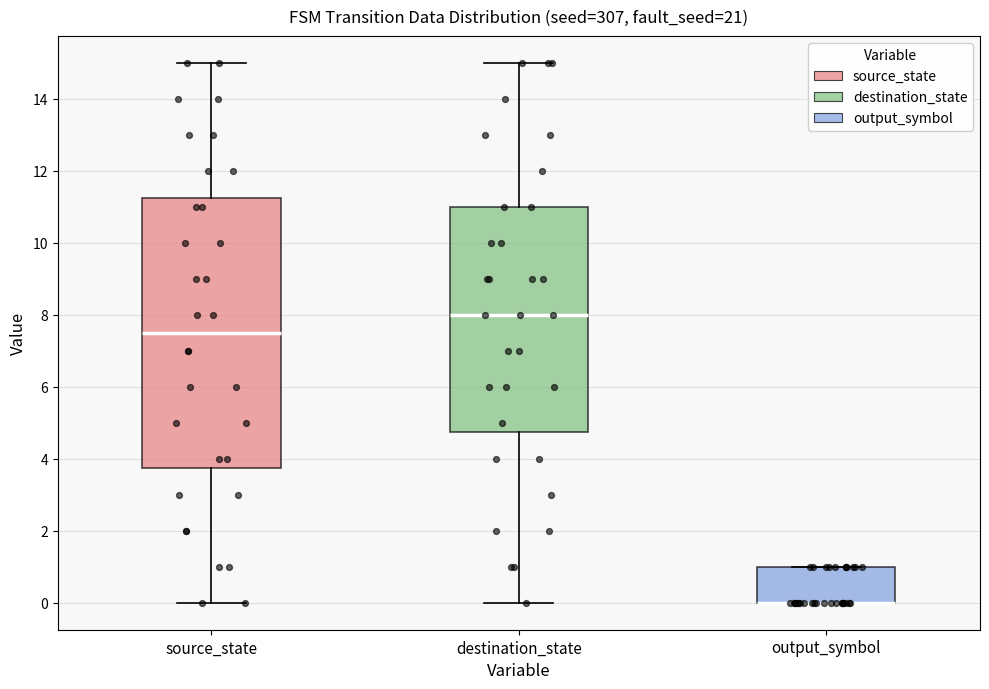

Reading left to right, read every box against the y-axis: the position of its median line, the range the box covers, and the ends of its whiskers. The values are not printed on the chart, so give them approximately, as read against the axis.

source_state: median 7.6, box 3.8 to 11.2, whiskers 0.0 to 15.0
destination_state: median 8.0, box 4.8 to 11.0, whiskers 0.0 to 15.0
output_symbol: median 0.0 (drawn on the box's lower edge), box 0.0 to 1.0, whiskers 0.0 to 1.0